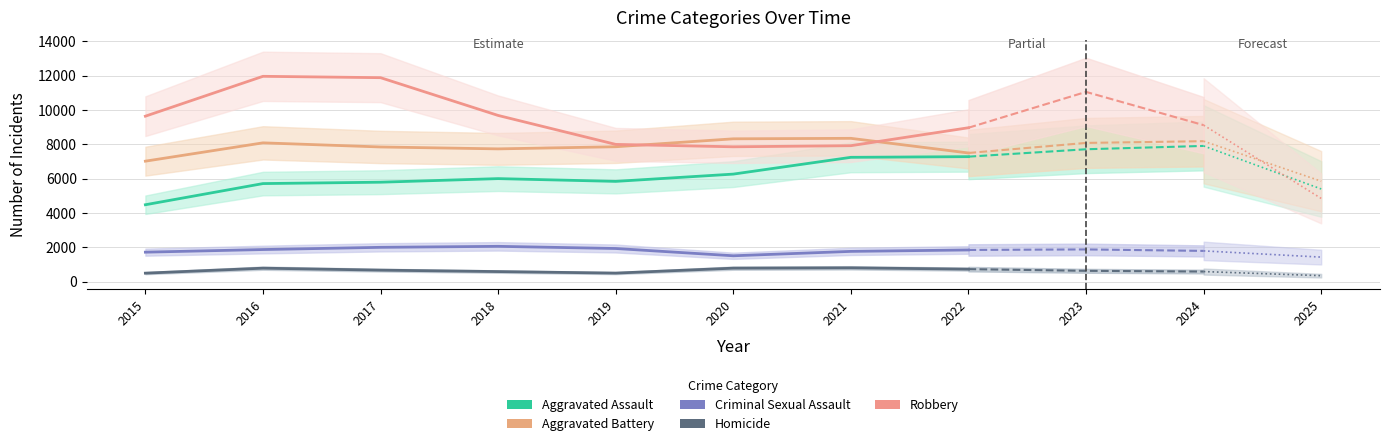

What is the sum of the Robbery values at 2015 and 2022?

18603